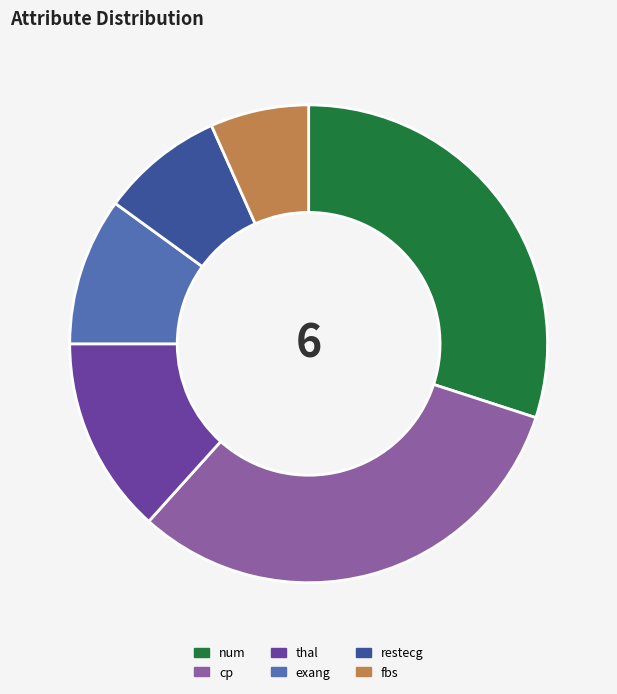

Is it true that exang is 10% of the pie?

True